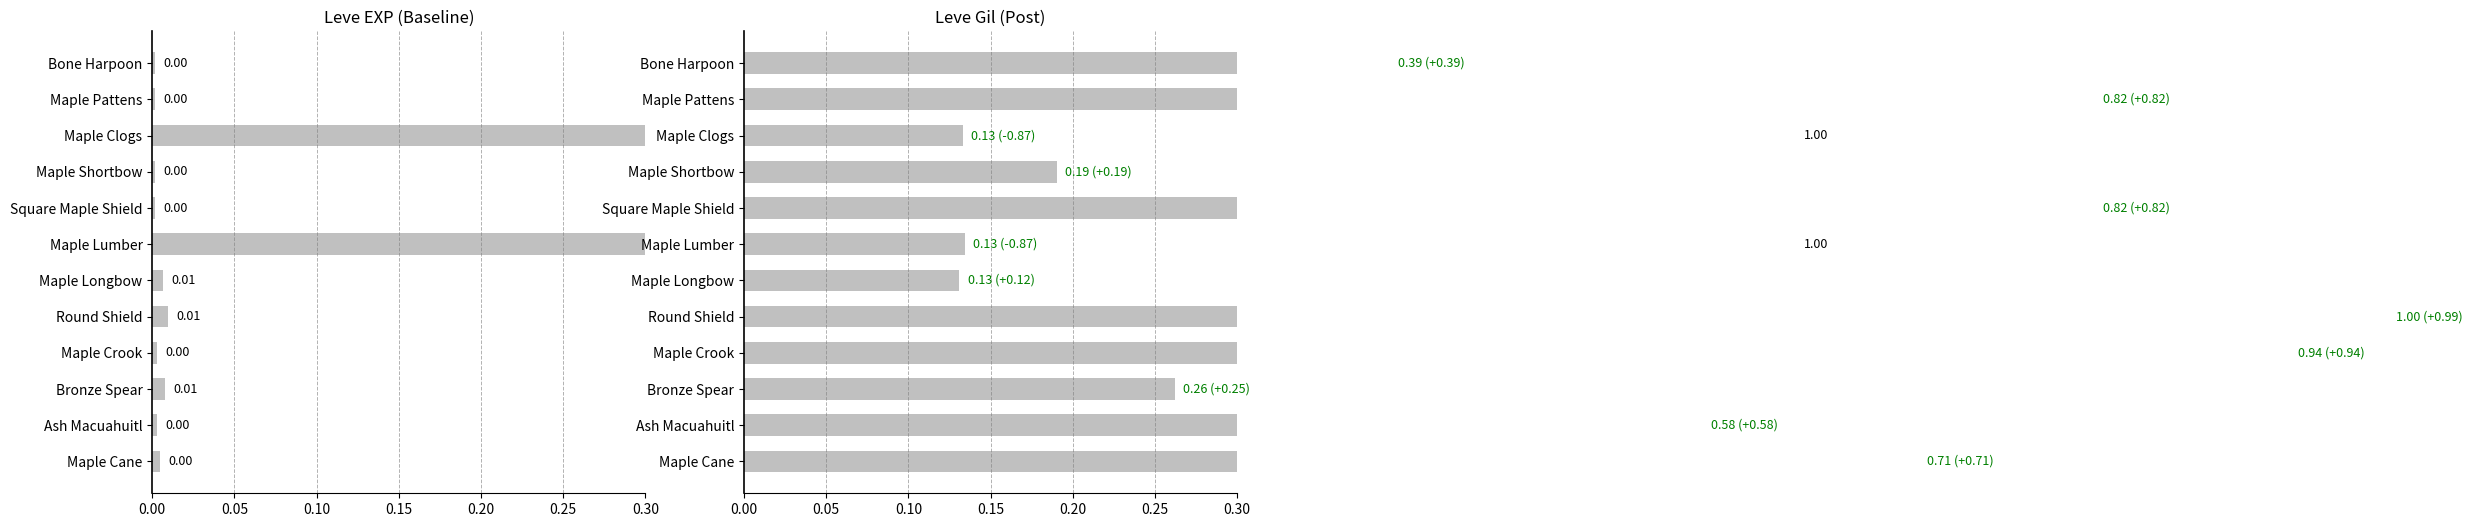

The Leve EXP series shows 1.0 at Maple Clogs. True or false?

True